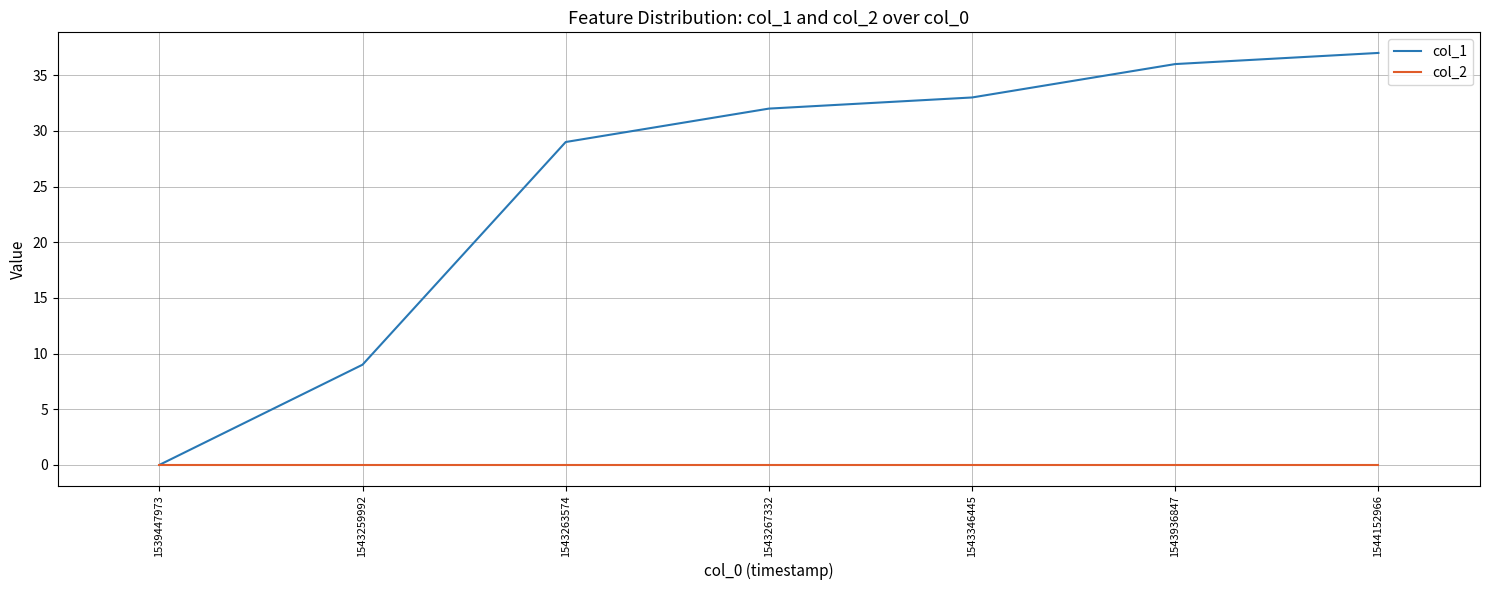

Reading left to right, transcribe all the data shown in this chart.

col_1: 1539447973=0	1543259992=9	1543263574=29	1543267332=32	1543346445=33	1543936847=36	1544152966=37
col_2: 1539447973=0	1543259992=0	1543263574=0	1543267332=0	1543346445=0	1543936847=0	1544152966=0